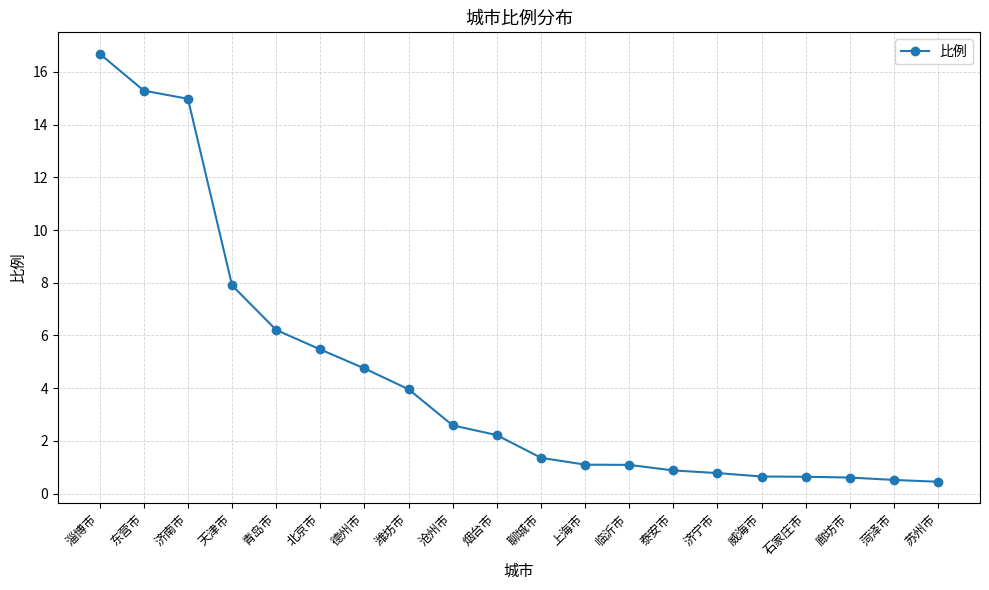

What is the maximum value shown in the chart?

16.7